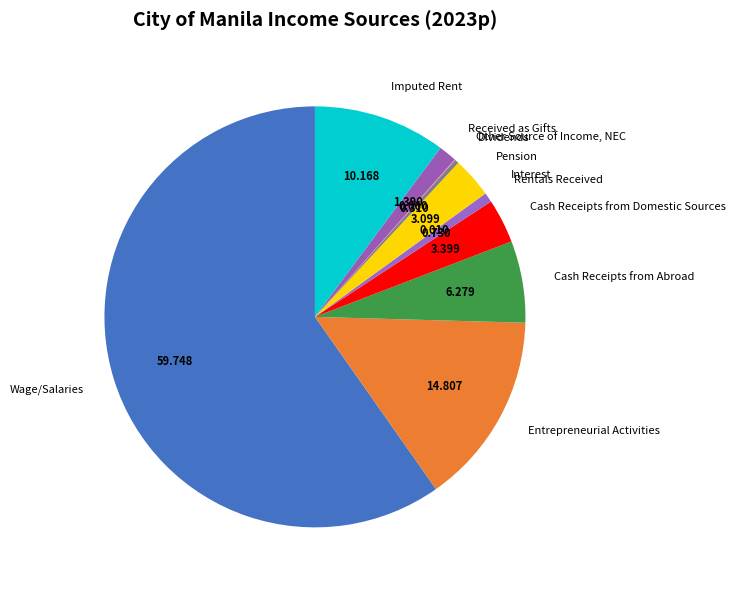

Does Wage/Salaries represent more than half of the total?

Yes